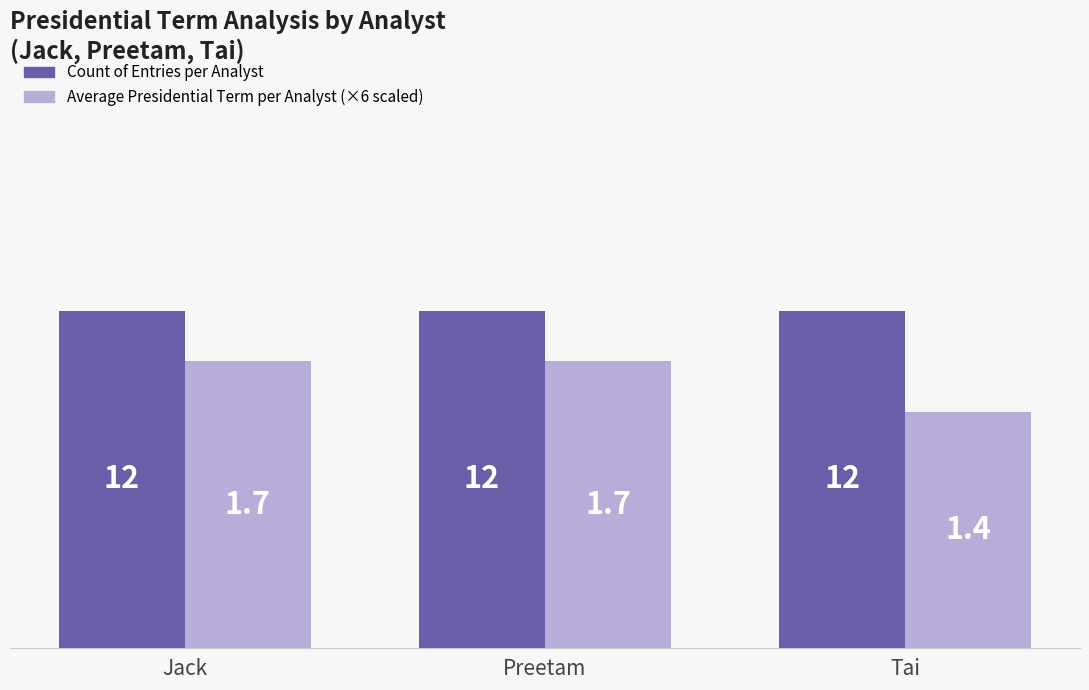

What is the minimum value shown in the chart?

8.4